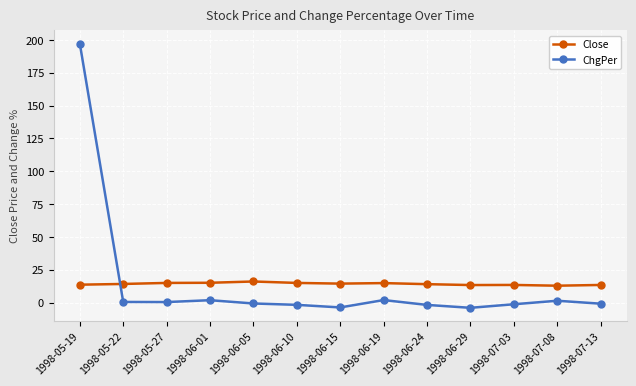

What position from the right is 1998-07-13?

1